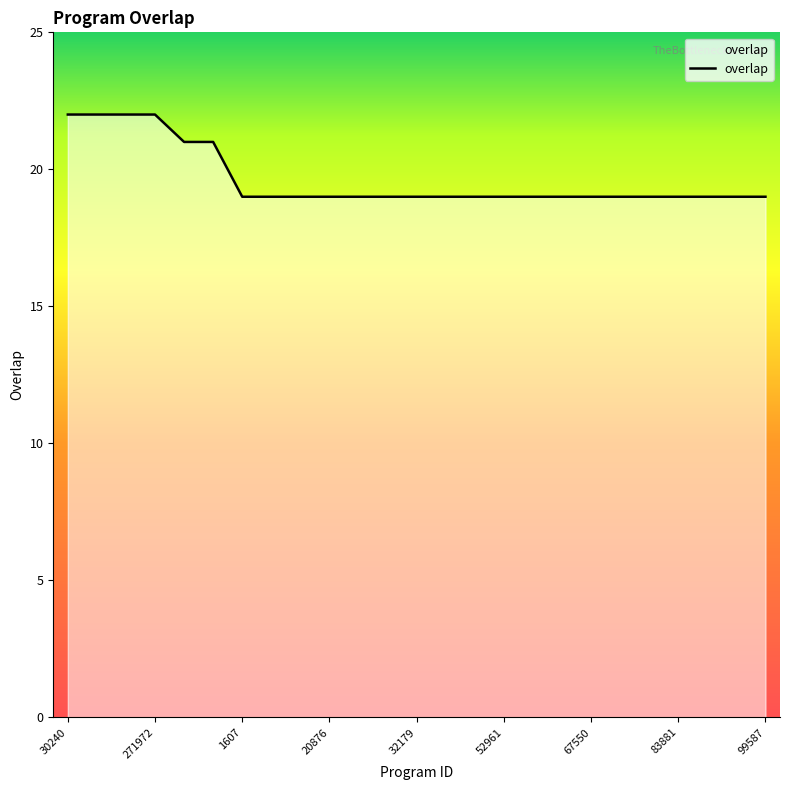

What is the smallest value displayed?

19